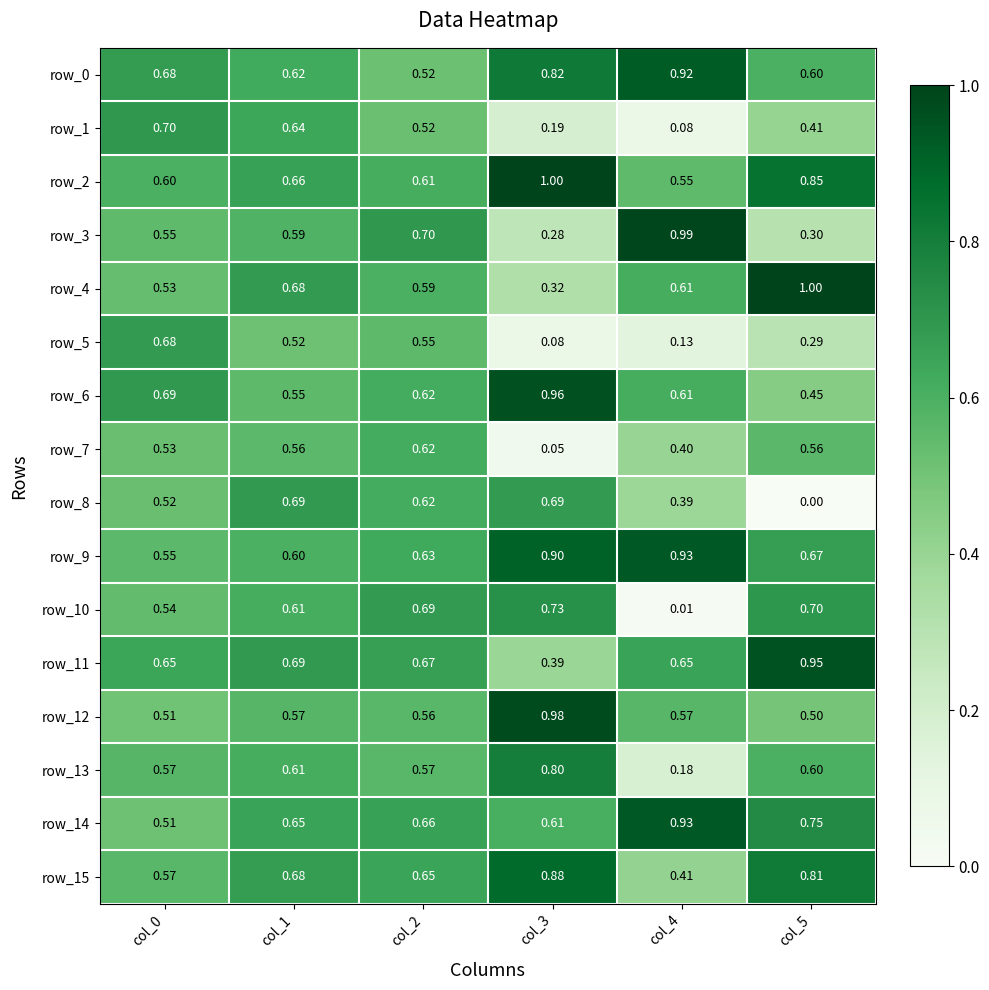

True or false: row_8 has a value of 0.5 at col_0.

True